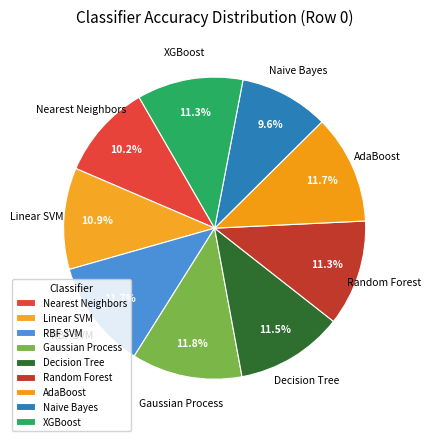

How many slices are in this pie chart?

9